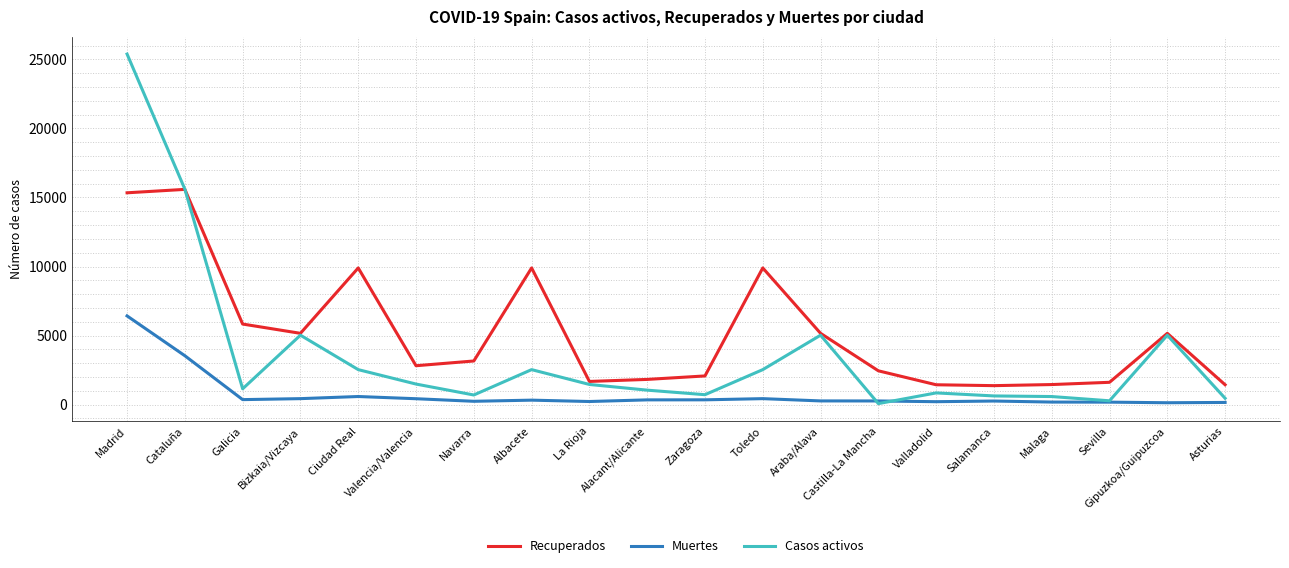

Is the value of Muertes at Valencia/Valencia greater than the value of Recuperados at Bizkaia/Vizcaya?

No